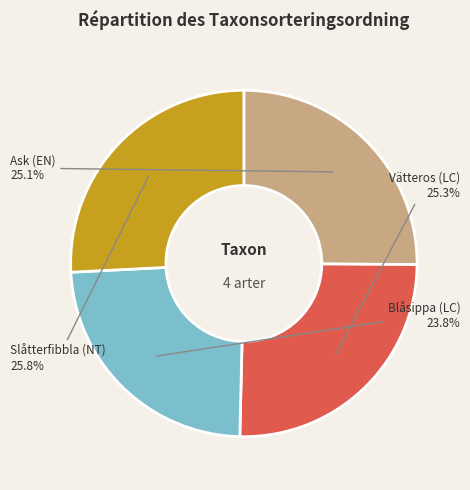

To the nearest percent, what portion does Vätteros (LC) represent?

25%